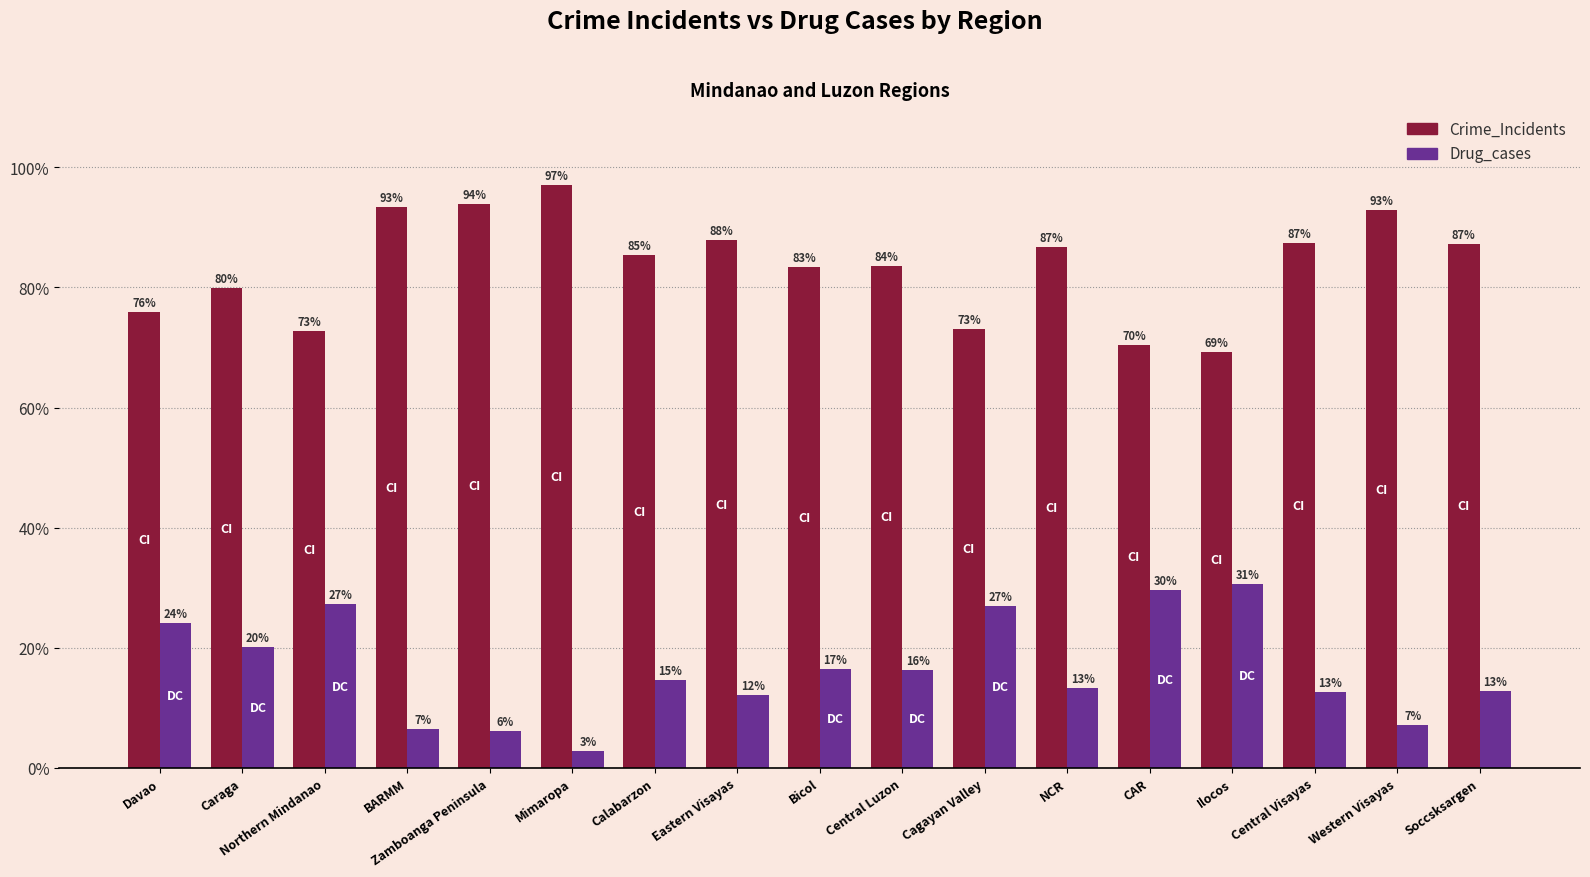

What is the total value across all series at Davao?

100.0